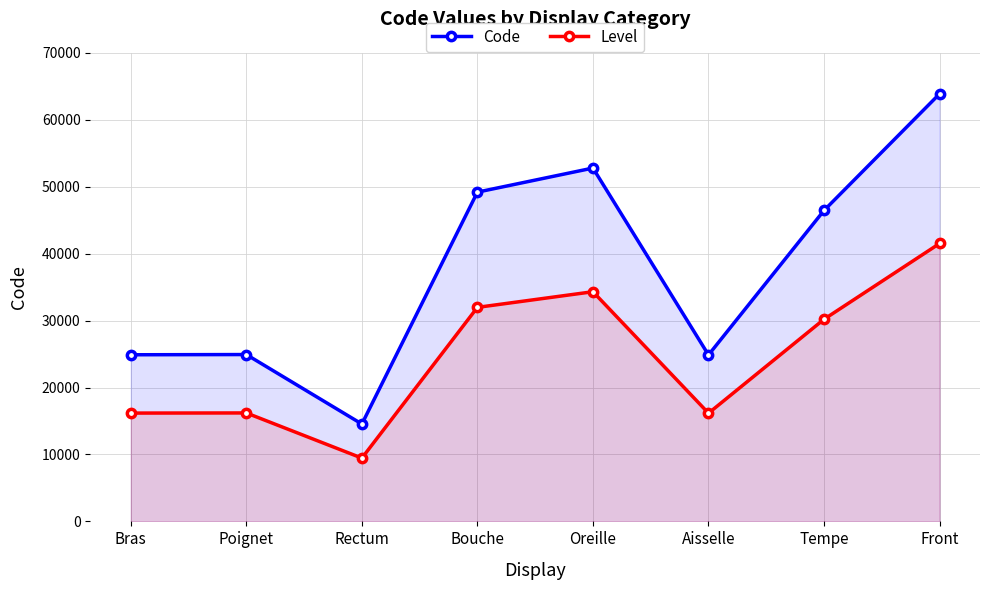

What position from the left is Poignet?

2